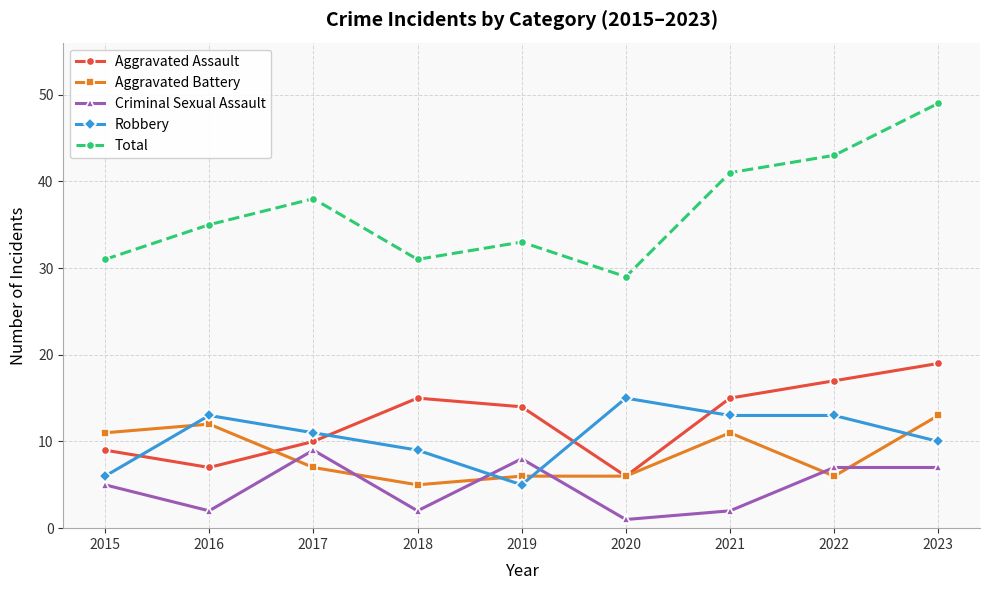

What is the difference between the maximum and minimum values in the Aggravated Battery series?

8